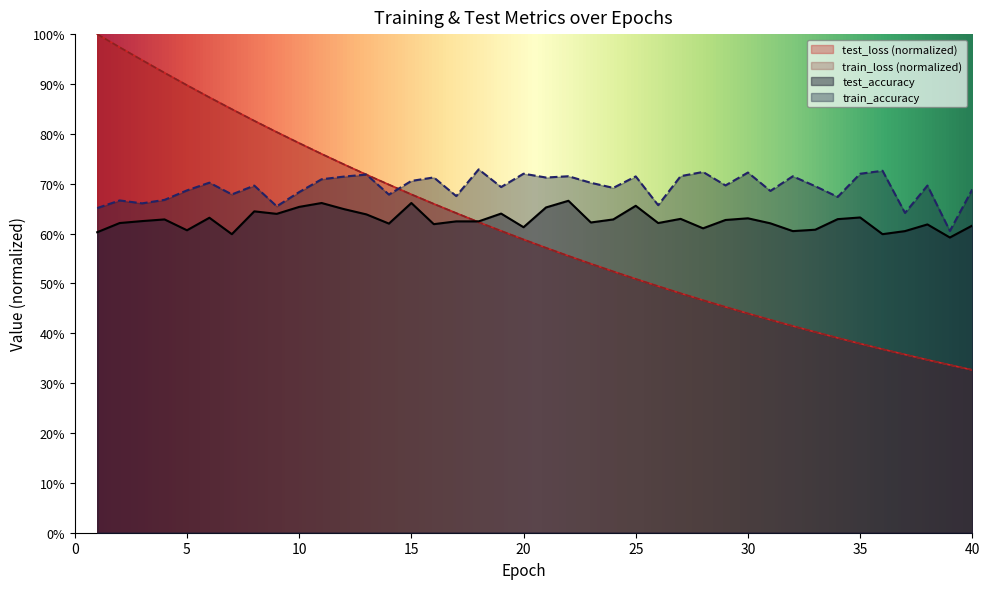

How many data points does each series have?

40